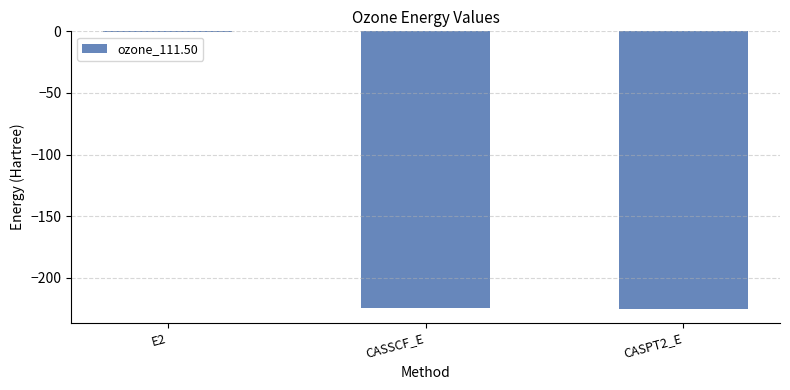

Which category has the highest value across all series?

E2